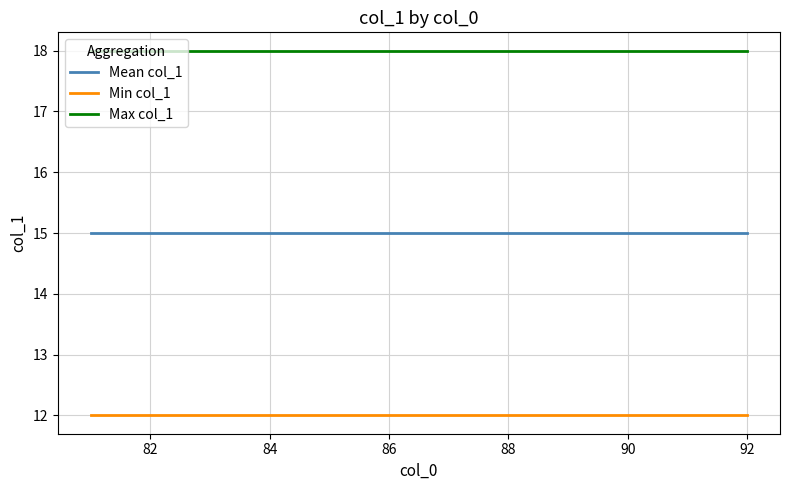

What is the average value of the Mean col_1 series?

15